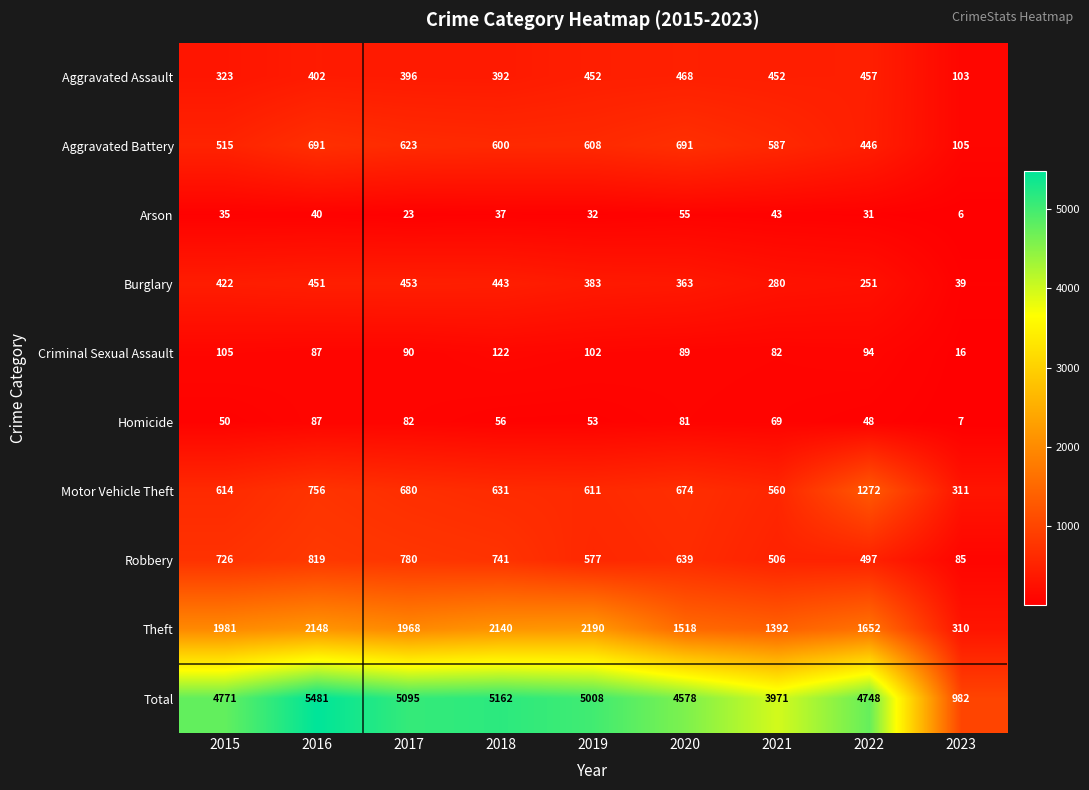

The Total series shows 6764 at 2021. True or false?

False